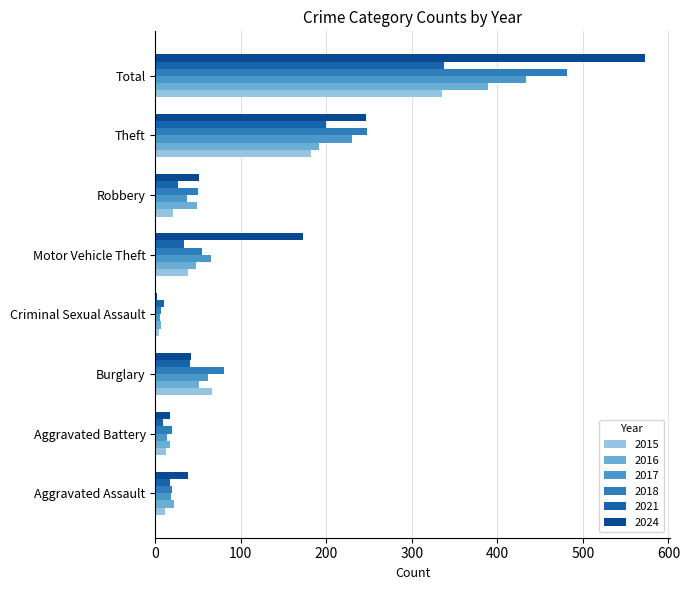

How many distinct data groups are displayed?

6